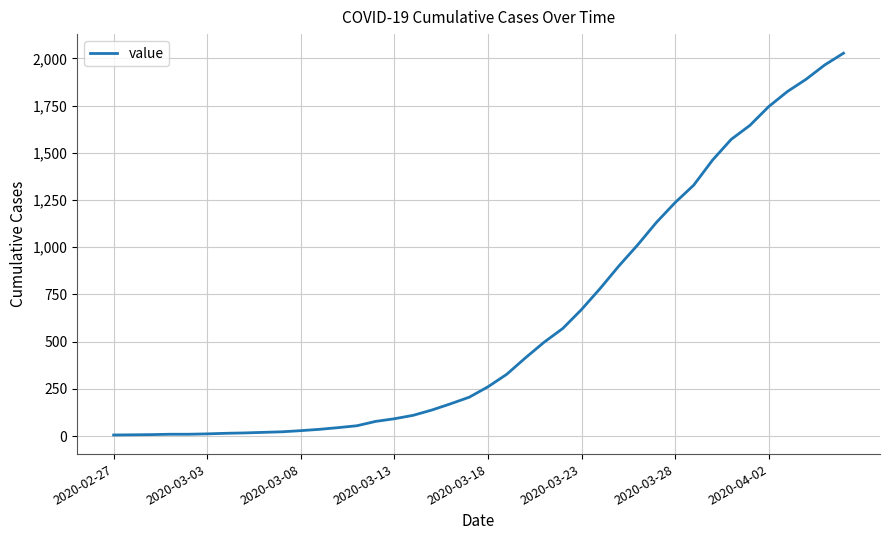

Is this an area chart (filled region under the line)?

No